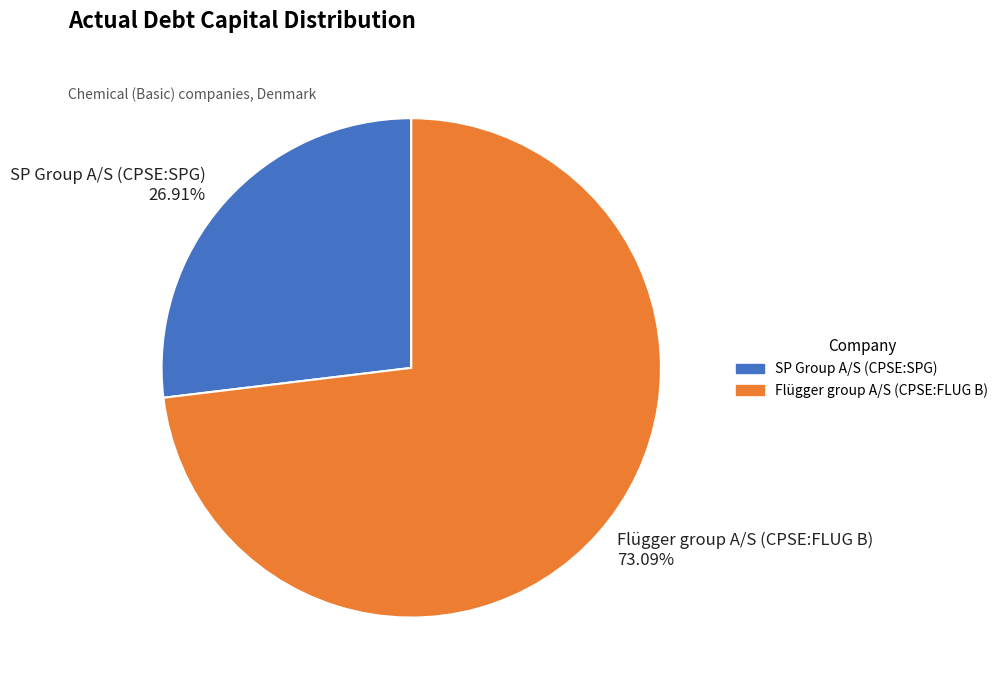

Is the sum of Flügger group A/S (CPSE:FLUG B) and SP Group A/S (CPSE:SPG) greater than half?

Yes